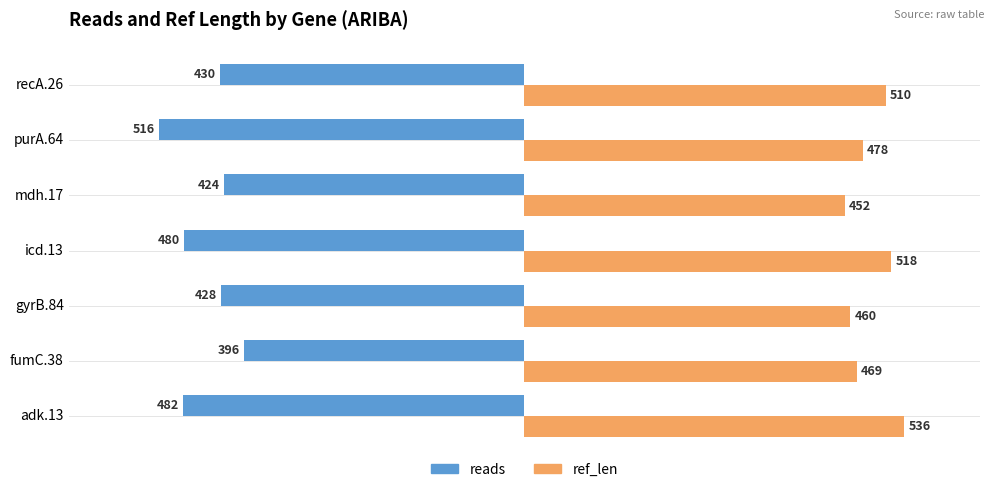

Which series has the largest total across all categories?

ref_len